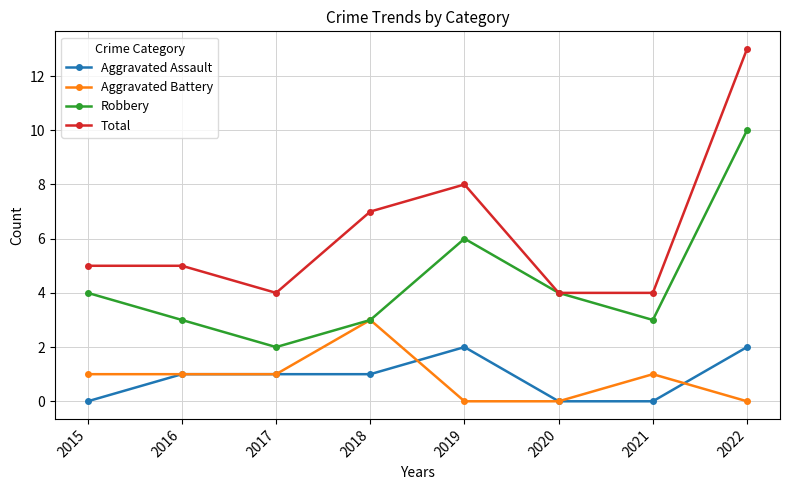

True or false: Total and Aggravated Battery intersect in this chart.

False